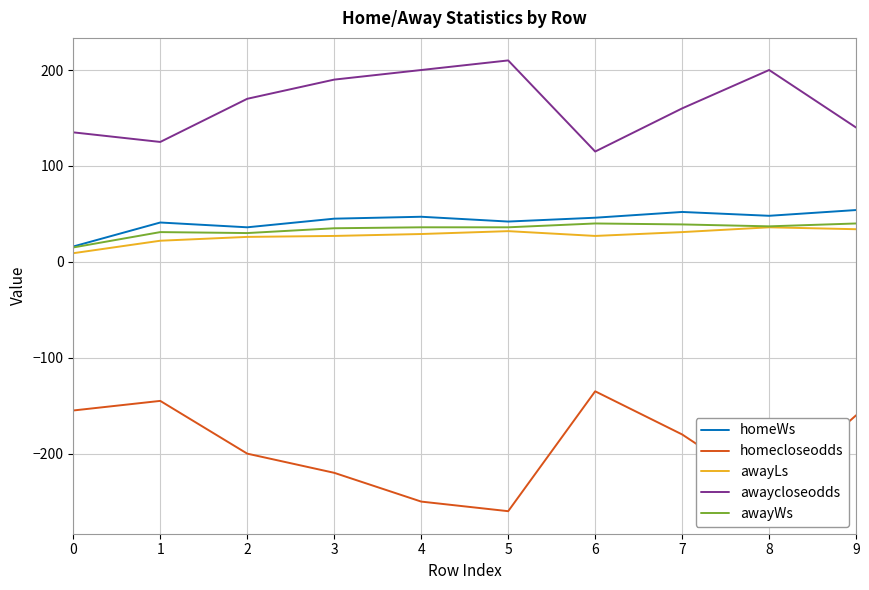

True or false: awayWs and homecloseodds cross at least once.

False